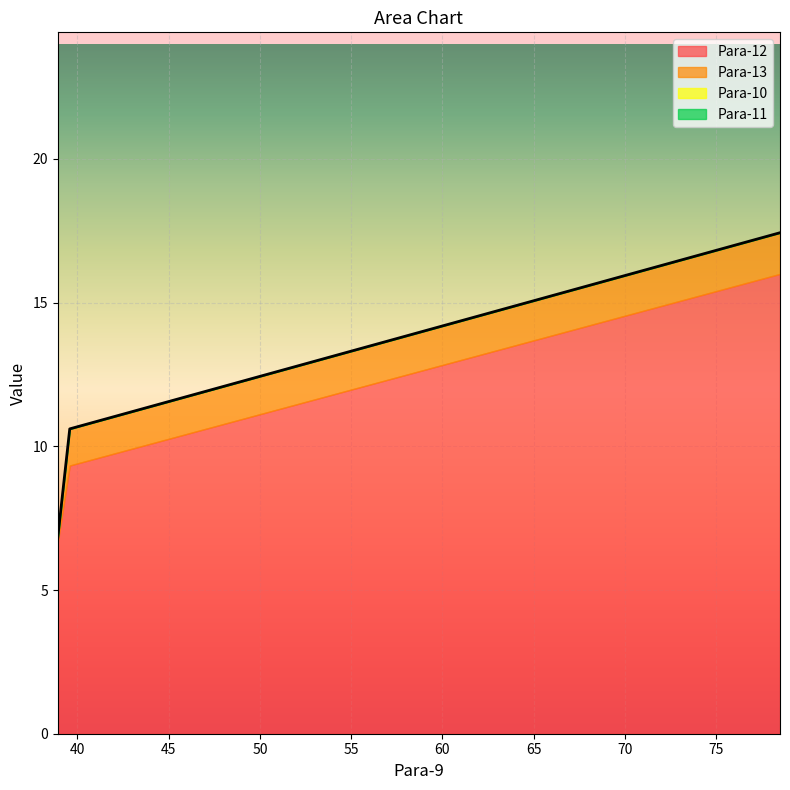

List the series in order of their peak value, lowest first.

Para-10, Para-11, Para-13, Para-12